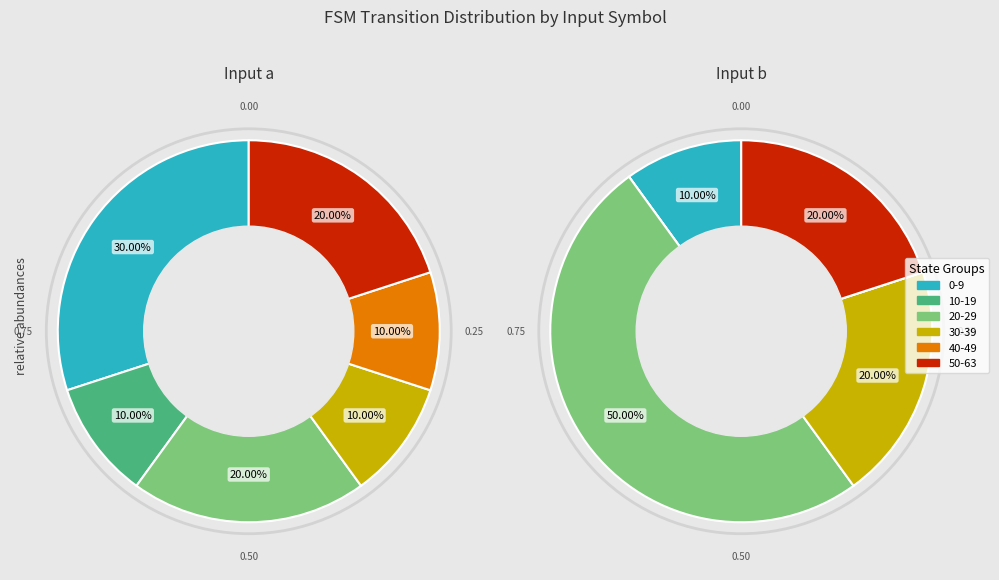

How many segments does this pie chart have?

10